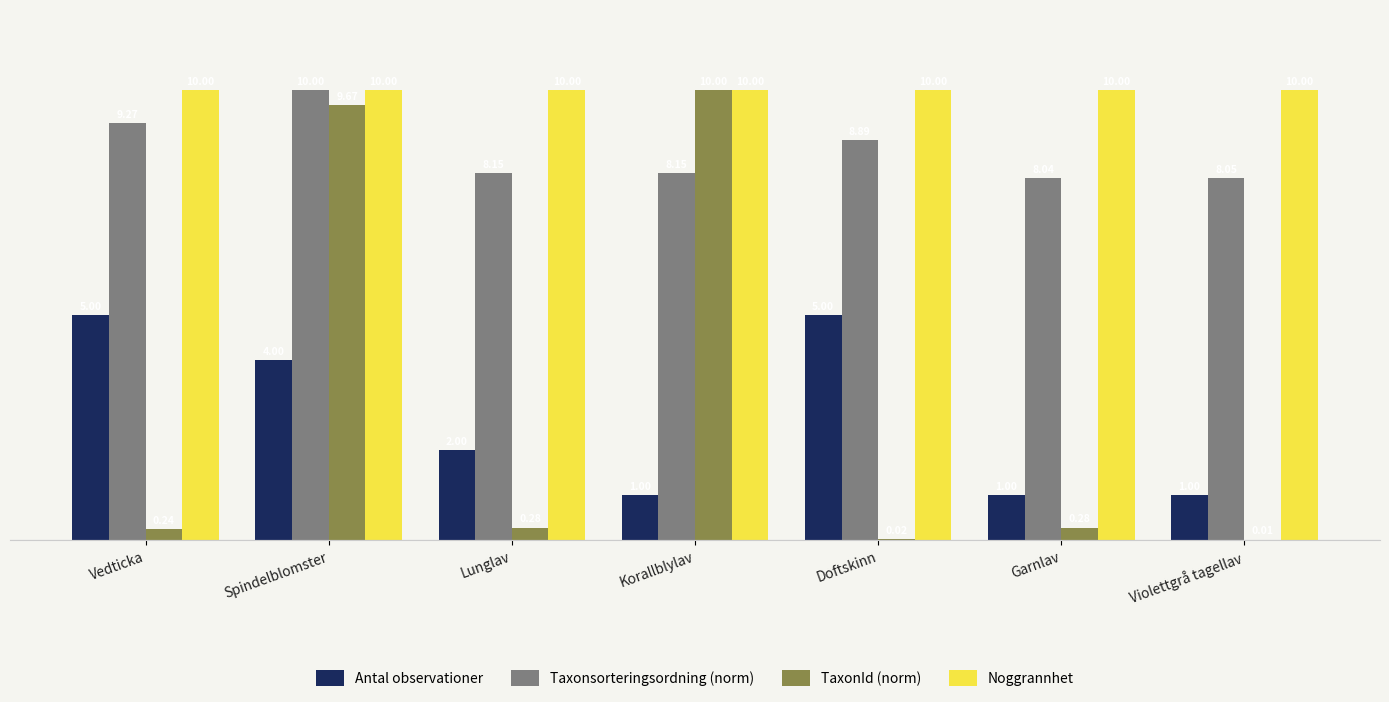

Which series has the largest total across all categories?

Noggrannhet